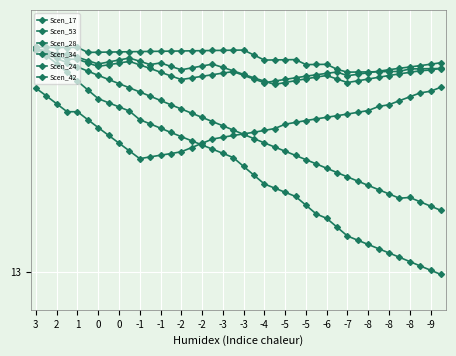

What is the difference between the maximum and minimum values in the Scen_42 series?

0.2